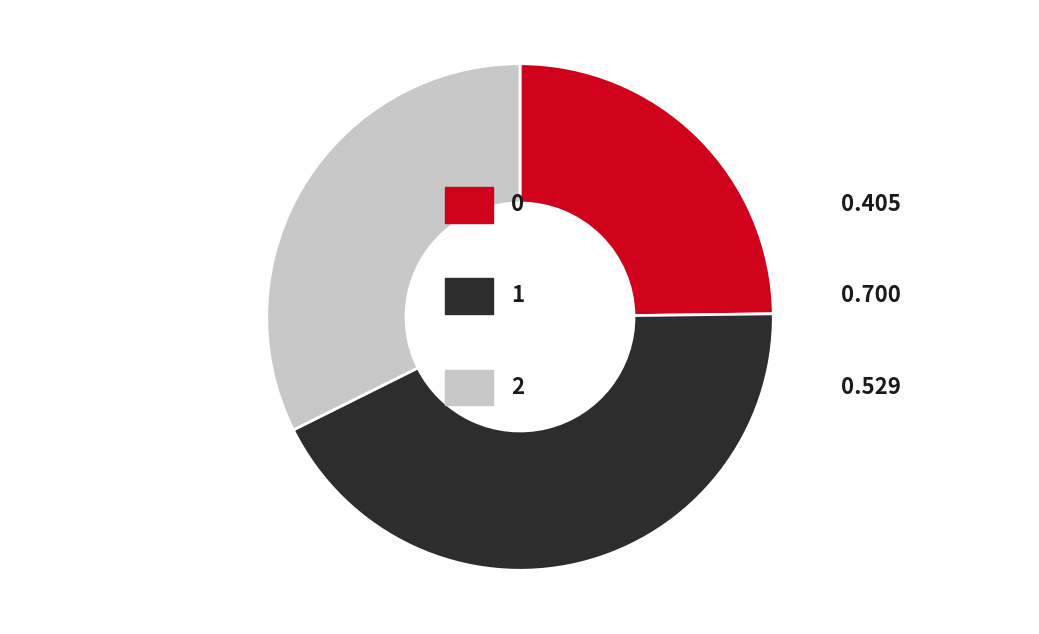

Is there a majority slice in this chart?

No